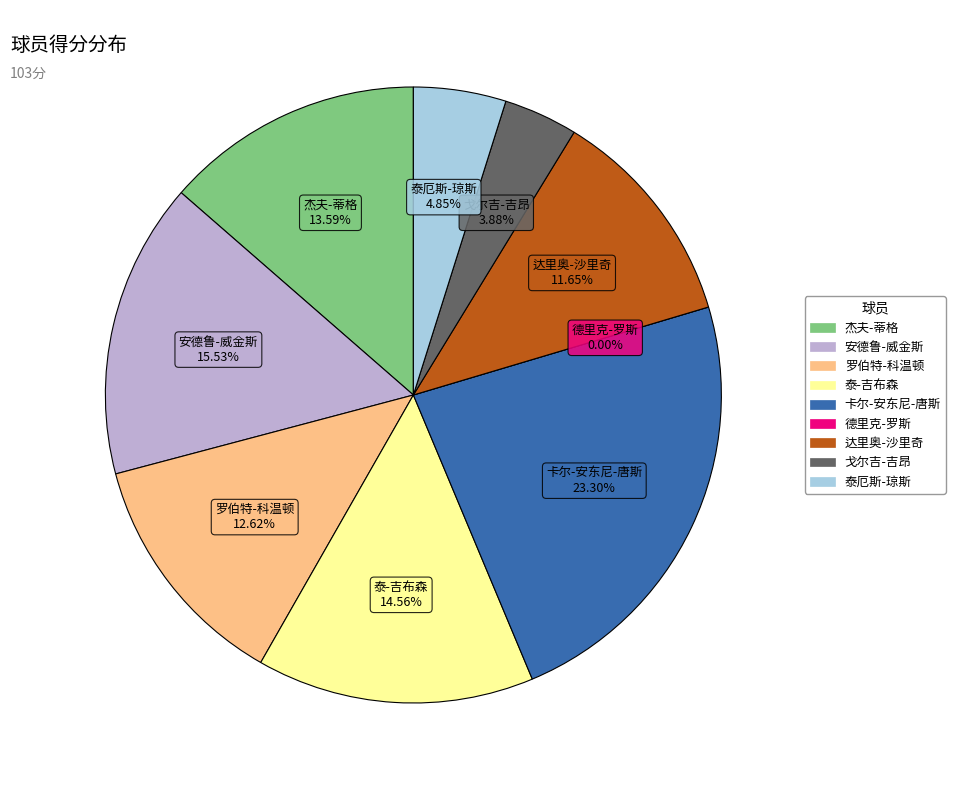

Rank the categories by value from lowest to highest.

德里克-罗斯, 戈尔吉-吉昂, 泰厄斯-琼斯, 达里奥-沙里奇, 罗伯特-科温顿, 杰夫-蒂格, 泰-吉布森, 安德鲁-威金斯, 卡尔-安东尼-唐斯